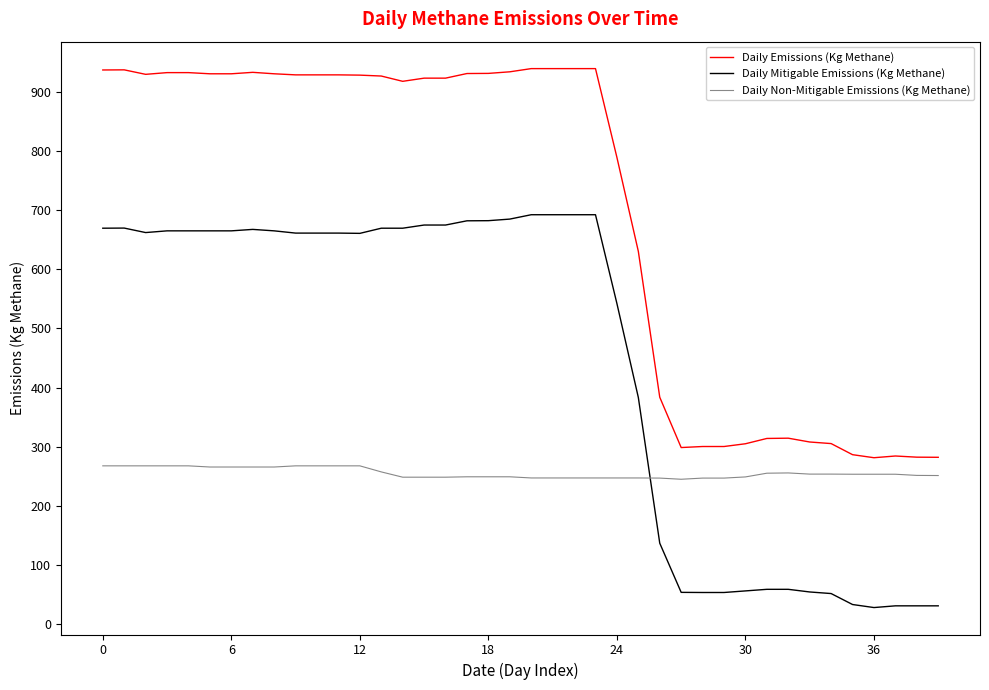

How many intersections are there between Daily Non-Mitigable Emissions (Kg Methane) and Daily Mitigable Emissions (Kg Methane)?

1